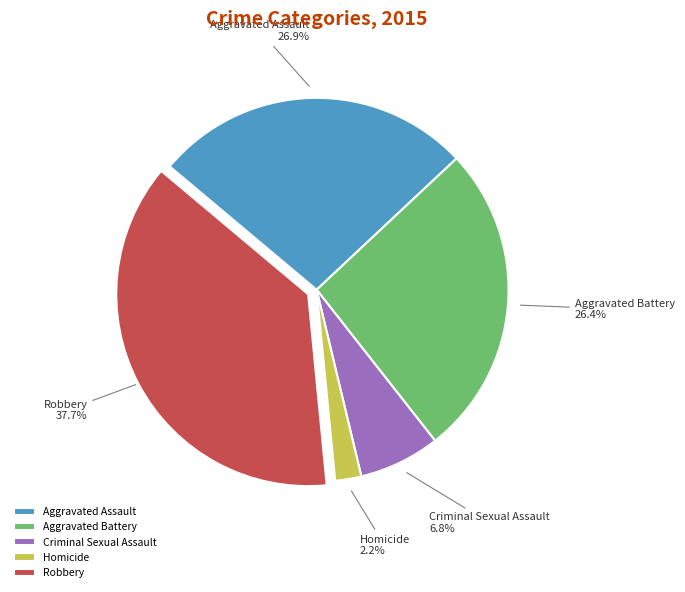

To the nearest percent, what is the average slice percentage?

20%